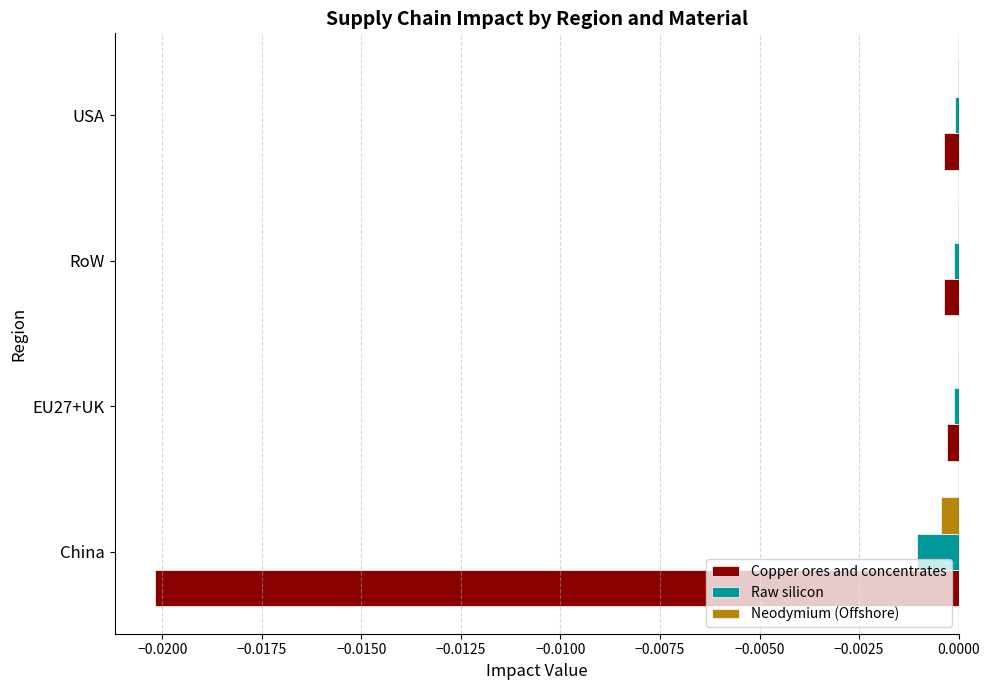

Is the value of Raw silicon at China greater than the value of Copper ores and concentrates at RoW?

No